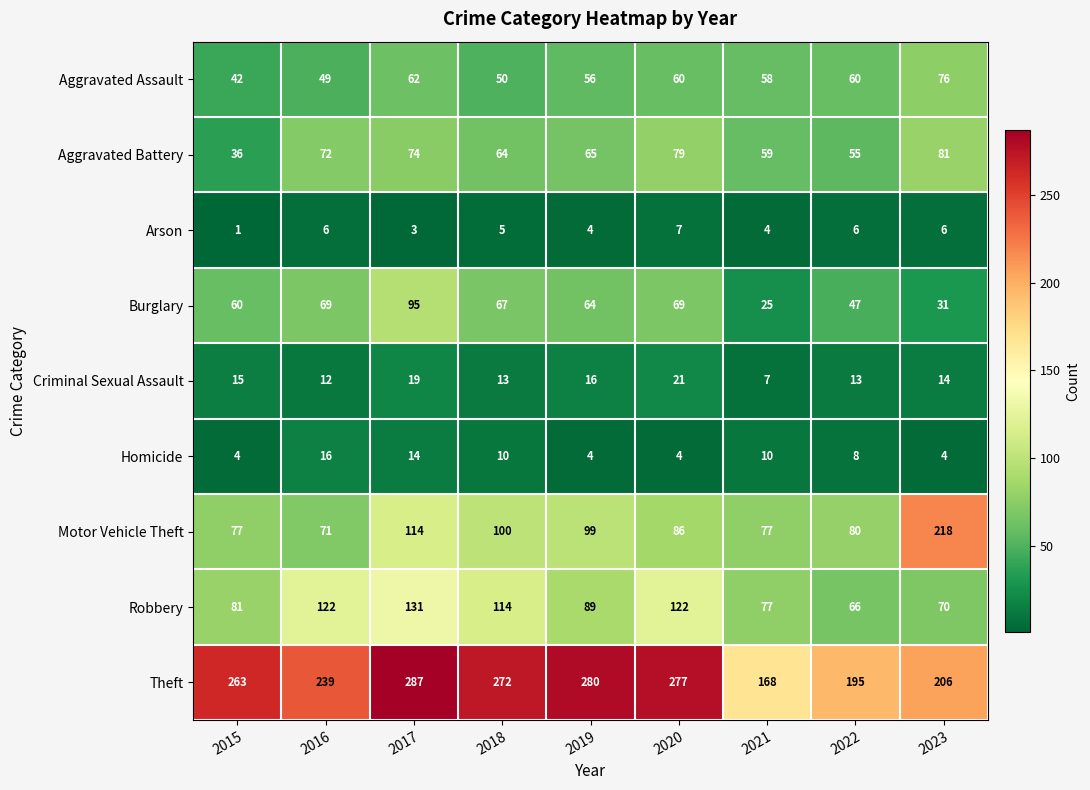

What is the average value of the Aggravated Battery series?

65